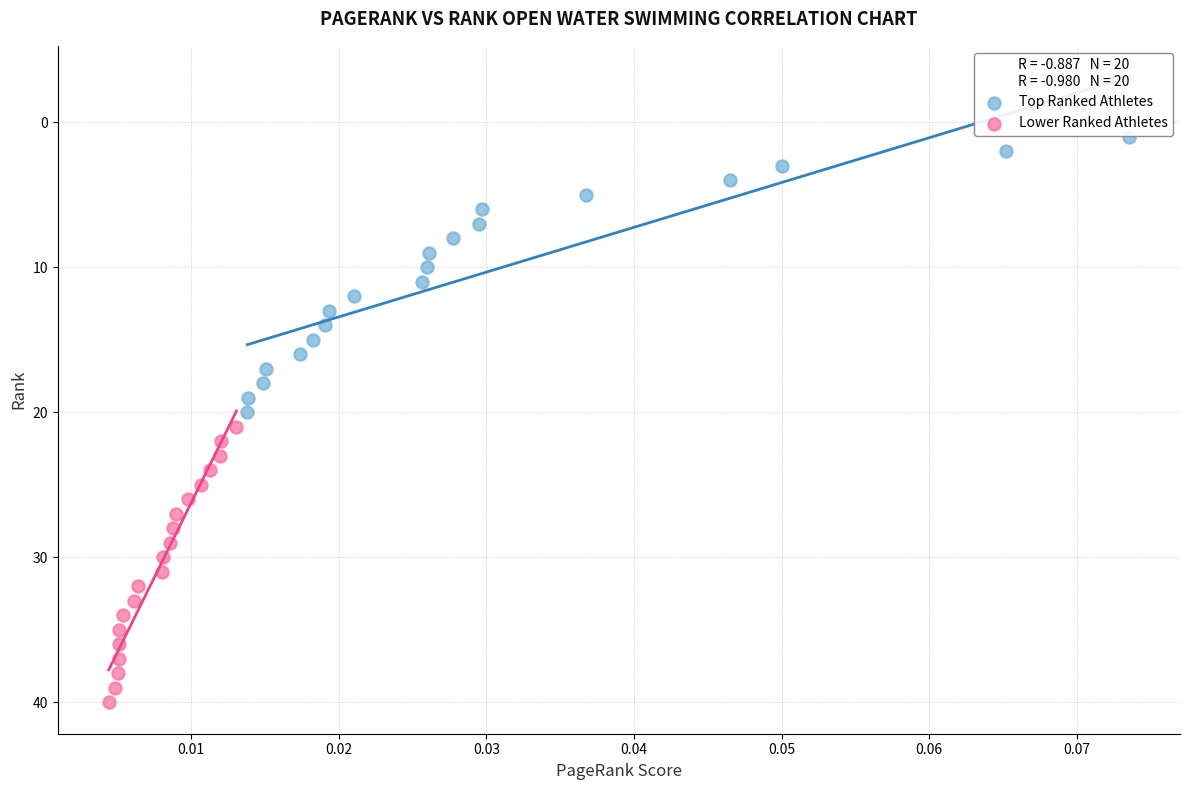

Which series contains the highest Y value?

Lower Ranked Athletes